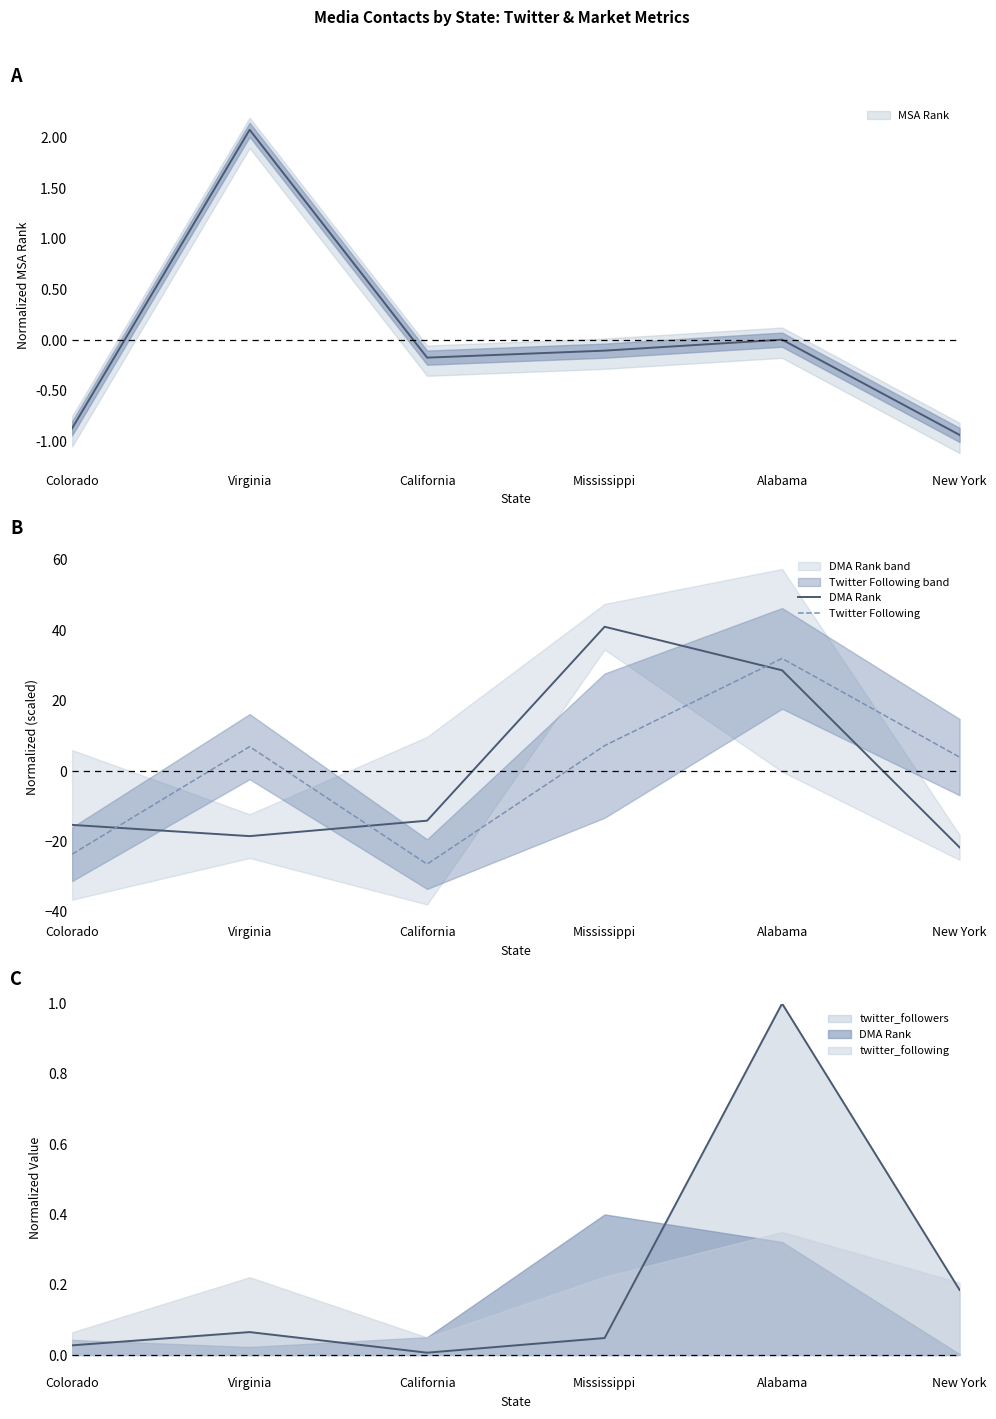

What is the sum of the Twitter Following values at Mississippi and California?

-19.3